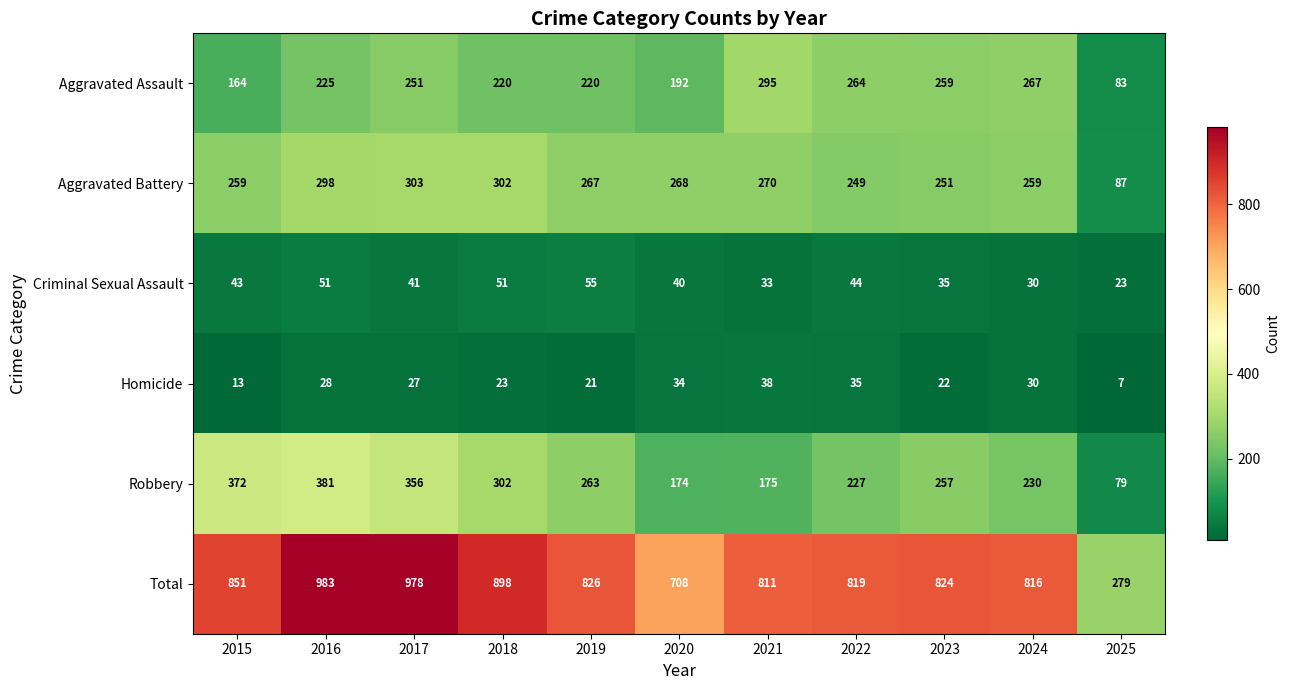

Rank the series by their maximum value, from highest to lowest.

Total, Robbery, Aggravated Battery, Aggravated Assault, Criminal Sexual Assault, Homicide